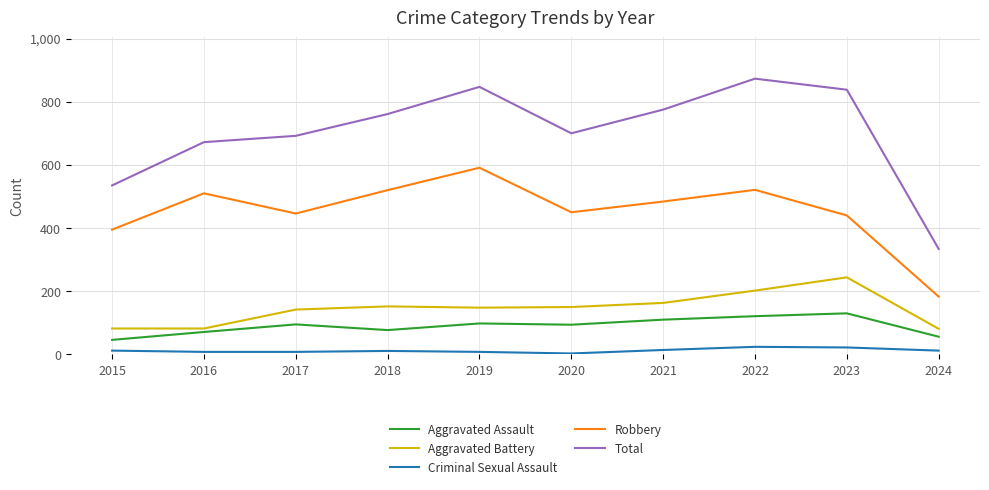

True or false: Criminal Sexual Assault and Aggravated Battery cross at least once.

False